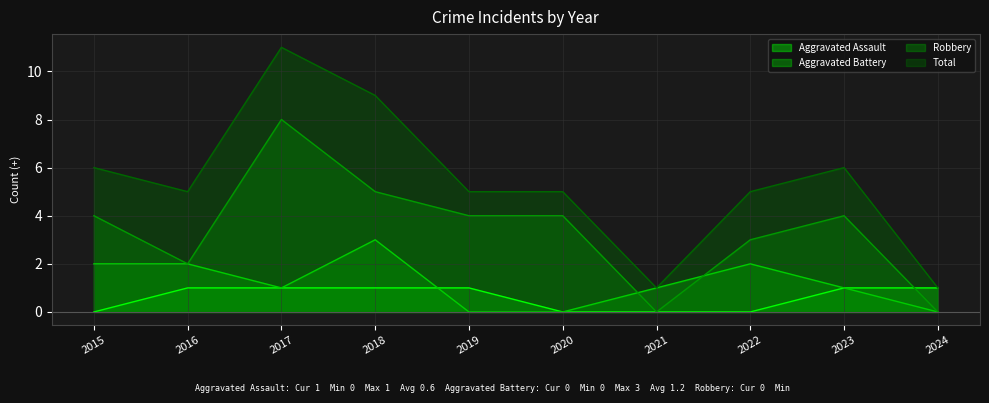

Between which two adjacent categories do Aggravated Battery and Aggravated Assault first intersect?

2018 and 2019